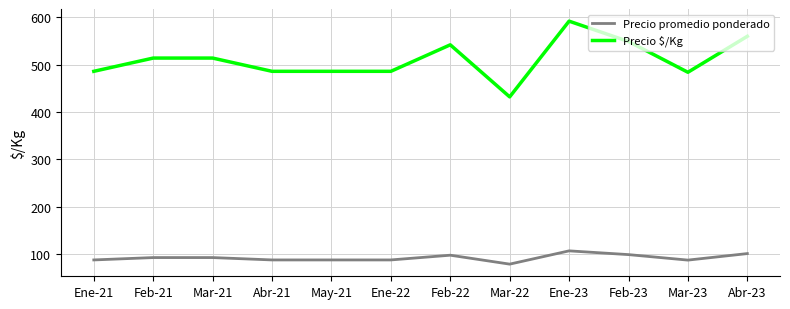

What is the sum of all Precio $/Kg values?

6131.0